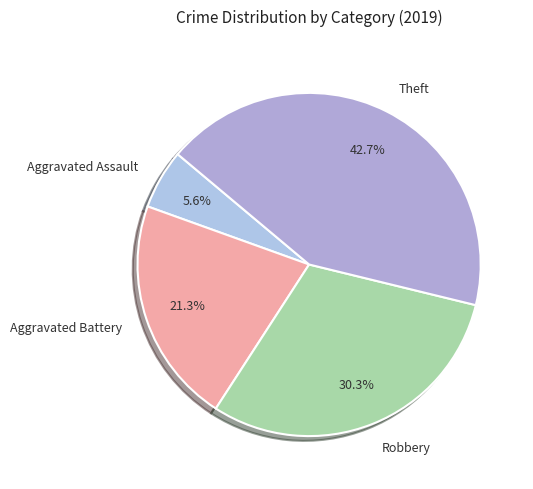

What percentage is the Aggravated Battery slice, to the nearest percent?

21%